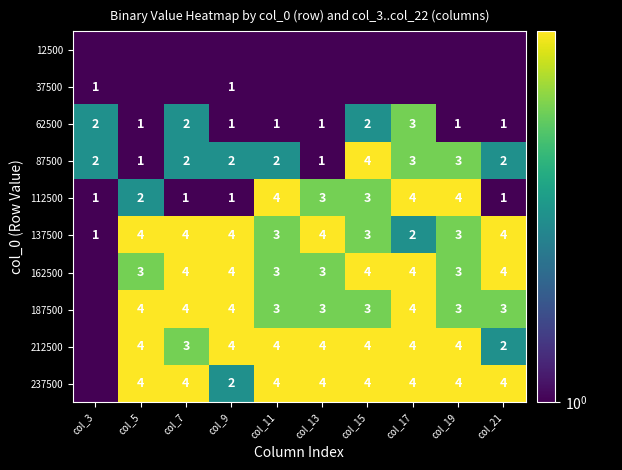

Count the 112500 values in the range 1 to 4.

10